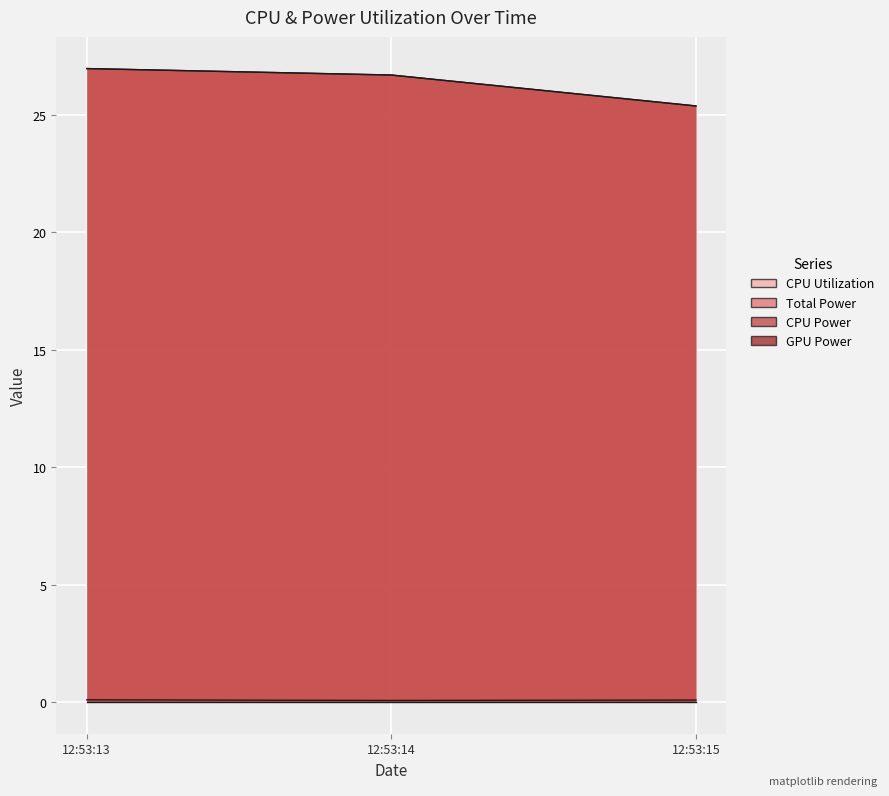

The value of Total Power at 12:53:14 is 39.8. True or false?

False